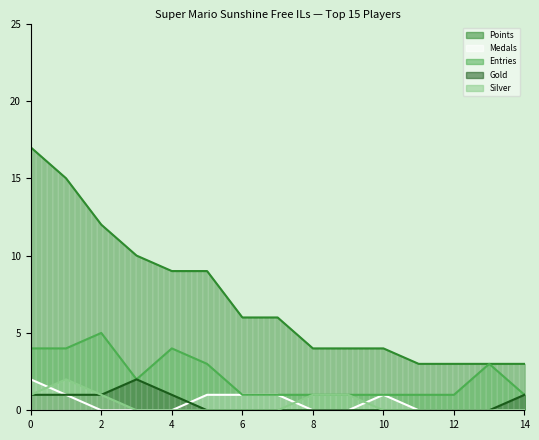

What is the maximum value shown in the chart?

17